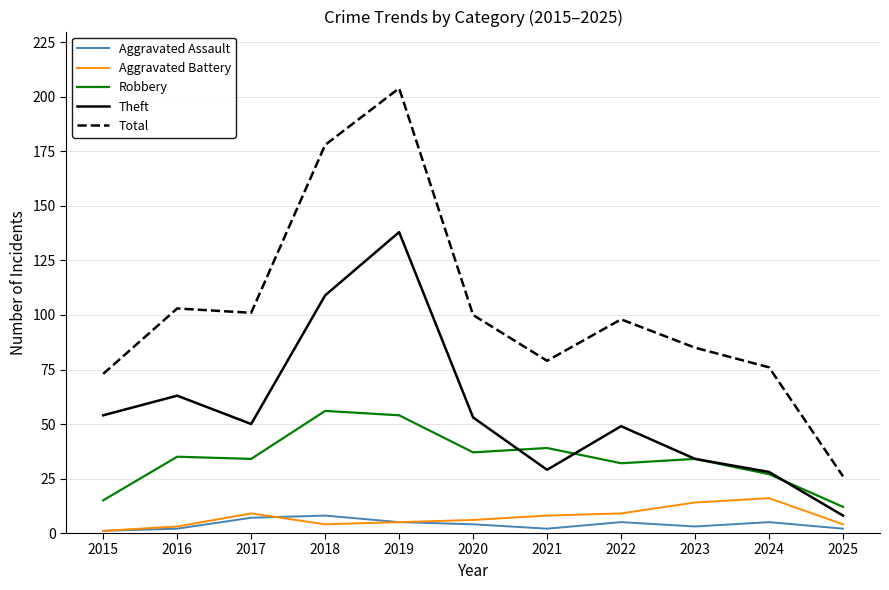

Which category has the highest value across all series?

2019